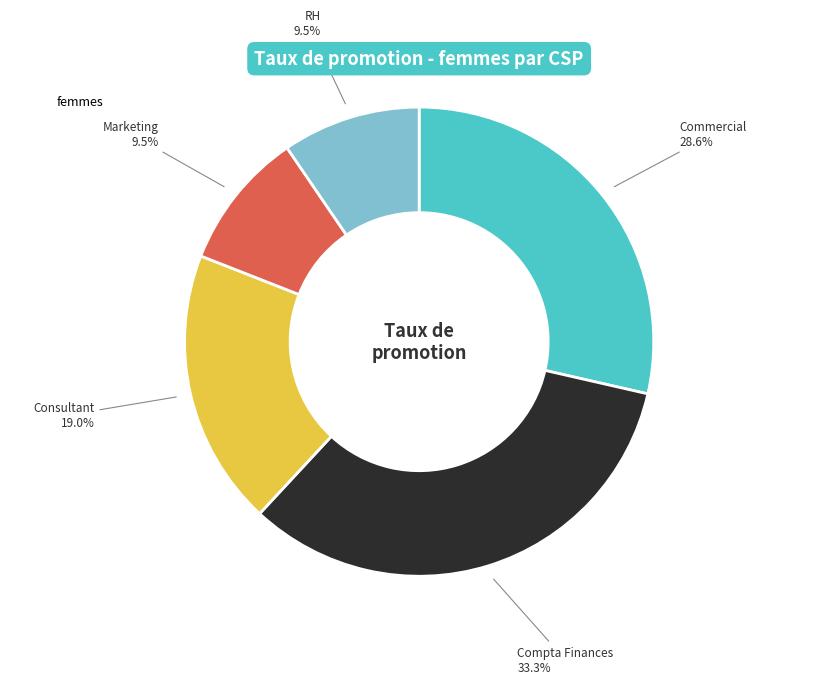

Does any single category account for the majority?

No